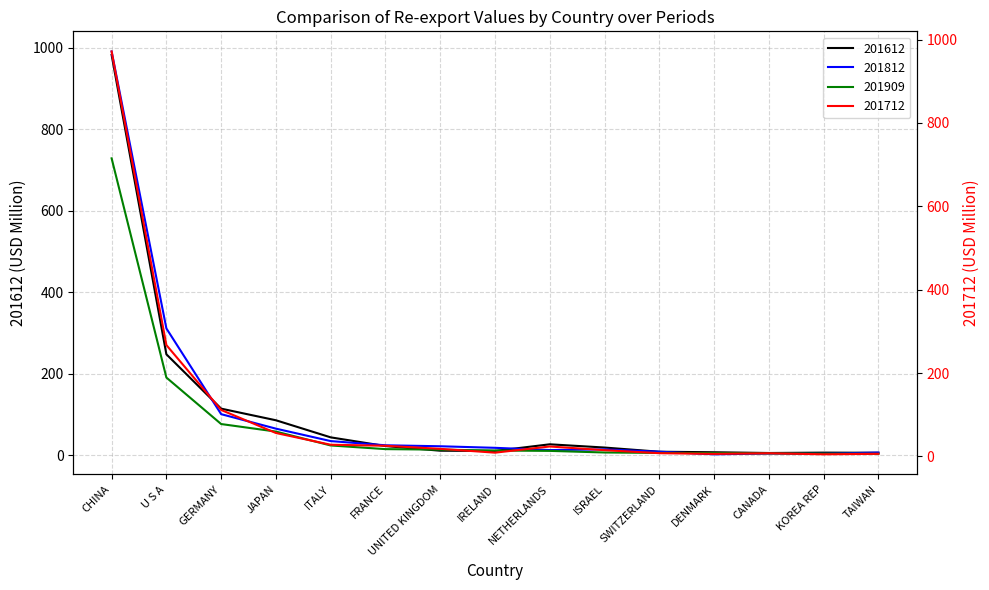

Is the value of 201909 at DENMARK greater than the value of 201712 at IRELAND?

No